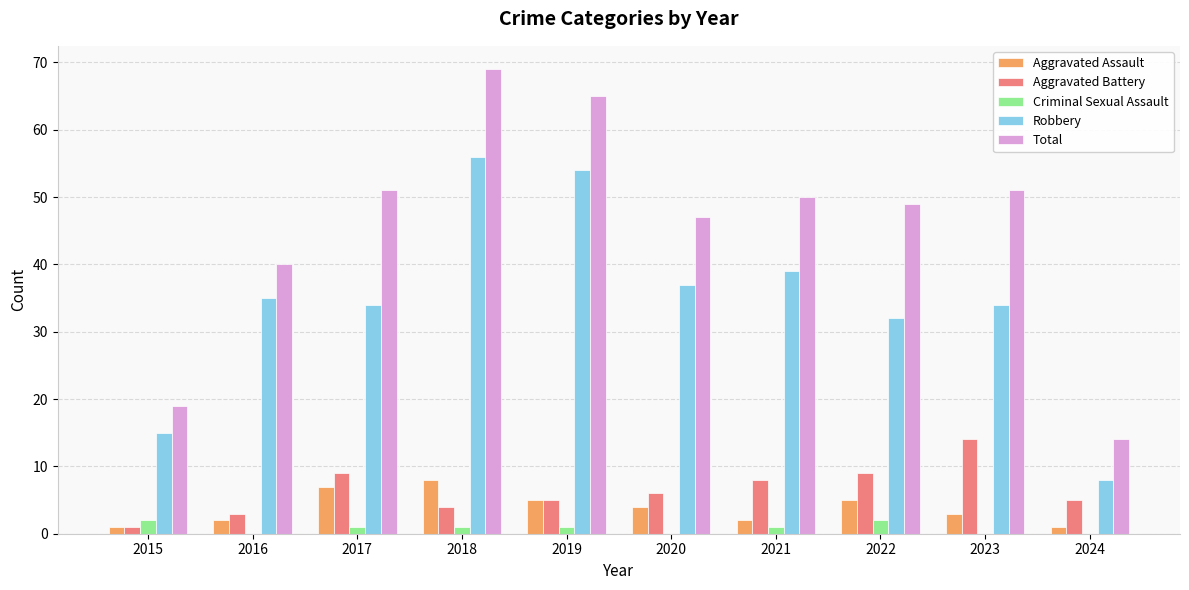

Is the value of Criminal Sexual Assault at 2019 greater than the value of Robbery at 2022?

No